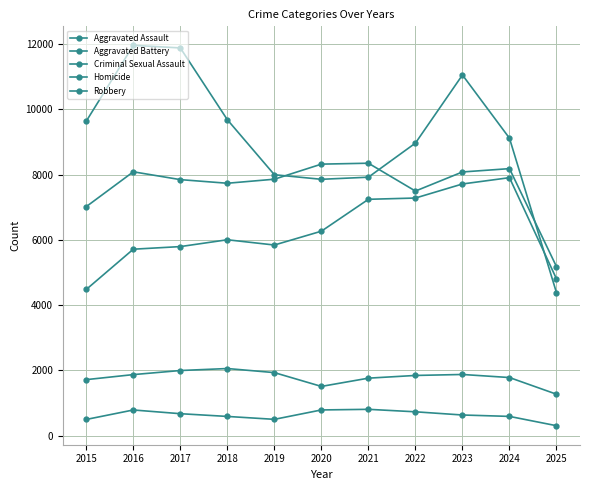

What is the sum of the Robbery values at 2019 and 2023?

19047